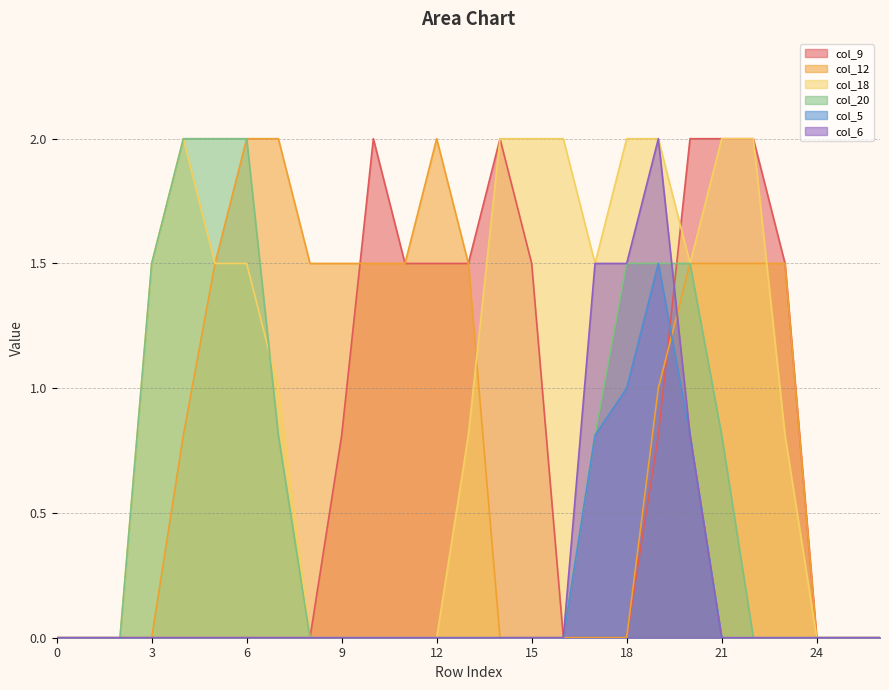

What are all the series names shown in the legend?

col_9, col_12, col_18, col_20, col_5, col_6